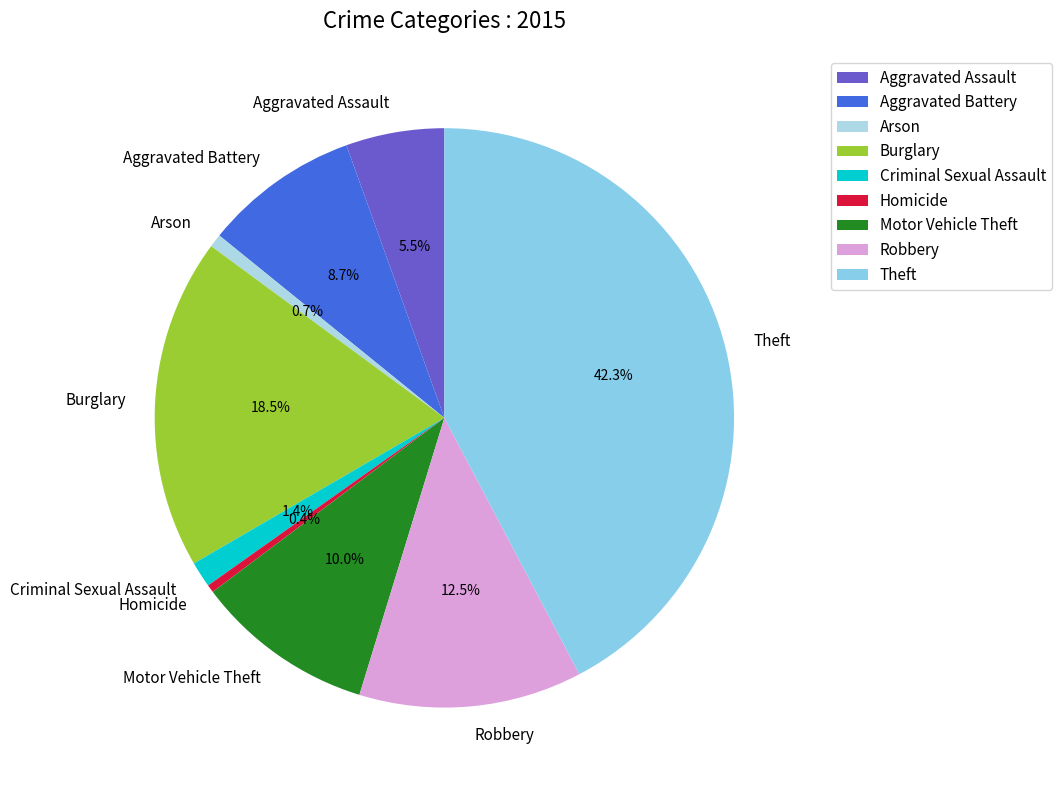

Is Burglary the majority of the pie?

No